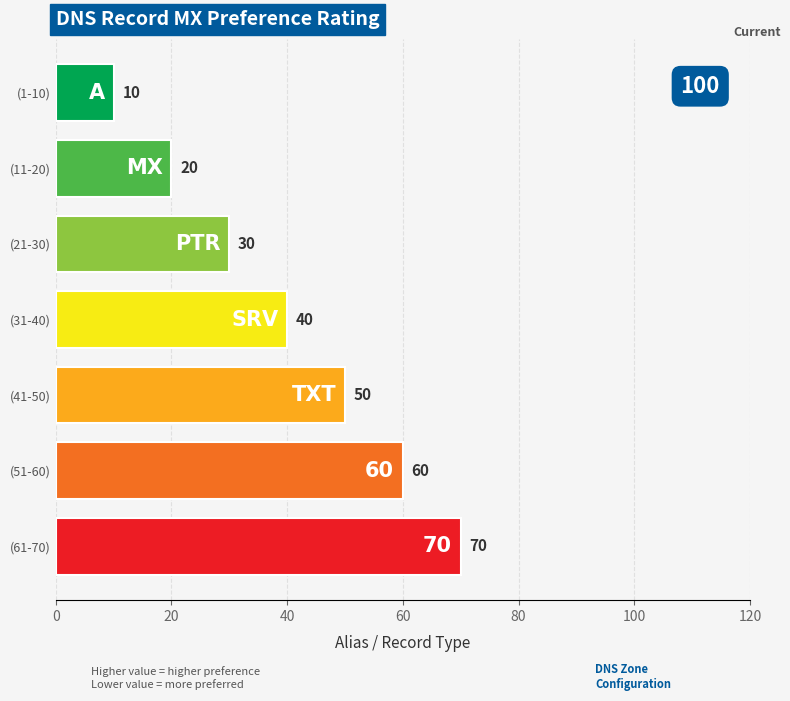

Are the bars grouped side by side (vs. stacked)?

No